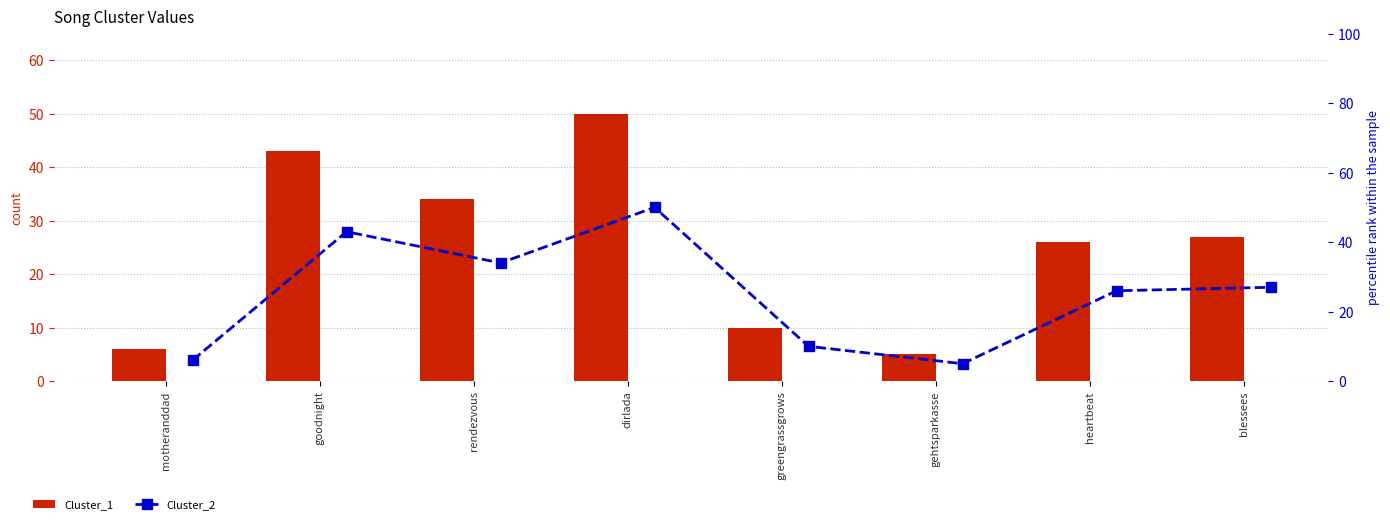

Rank the categories by Cluster_1 value from highest to lowest.

dirlada, goodnight, rendezvous, blessees, heartbeat, greengrassgrows, motheranddad, gehtsparkasse